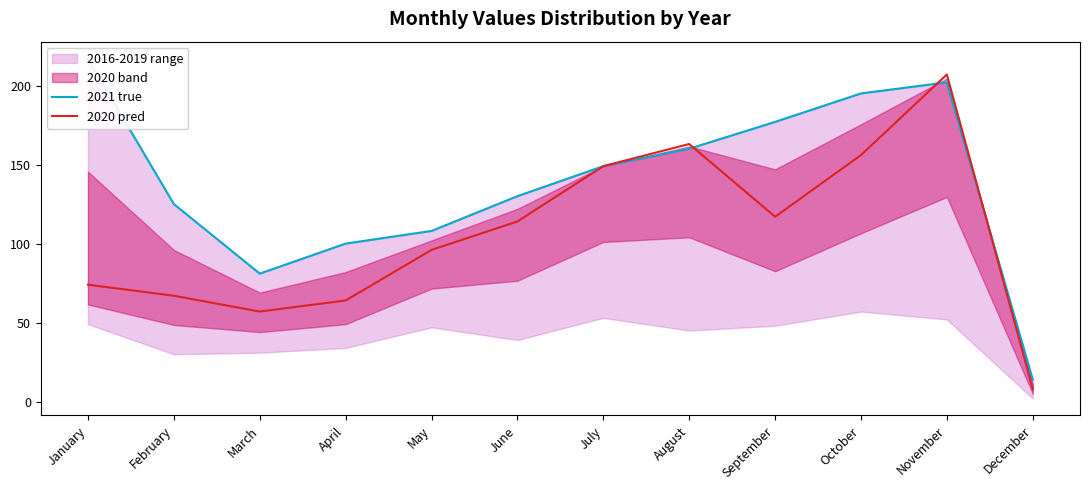

What is the highest value of the 2020 pred series?

207